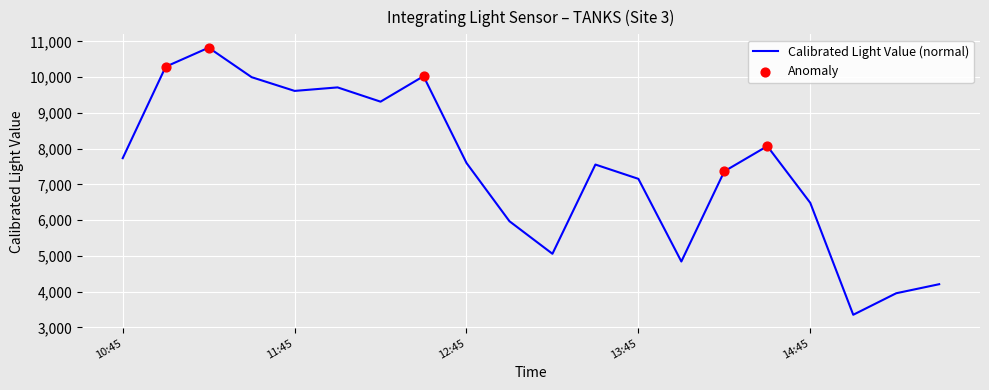

What is the smallest value displayed?

3353